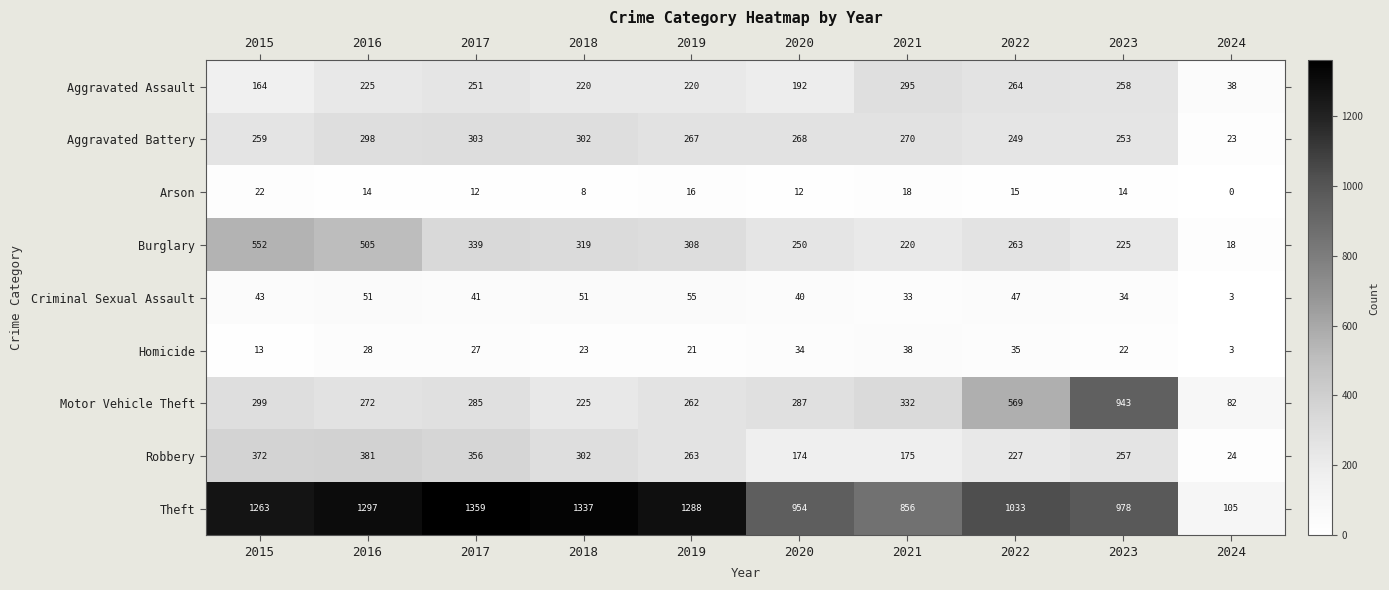

Which category has the highest value across all series?

2017